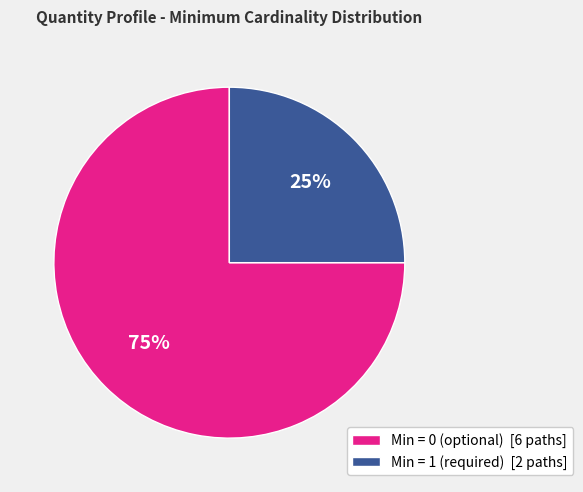

Approximately how many times larger is the value at Min = 0 (optional) [6 paths] compared to Min = 1 (required) [2 paths]?

3.0